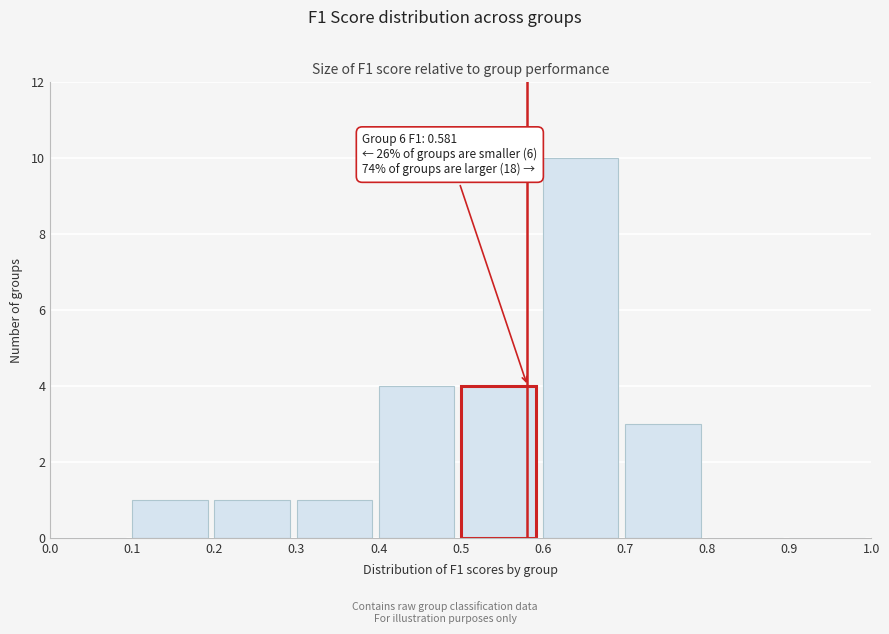

Over which range of the x-axis is the bar tallest?

0.6 to 0.7